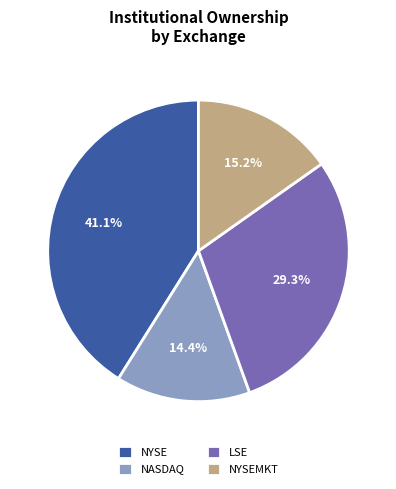

To the nearest percent, what is the difference between the largest and smallest slice percentages?

27%